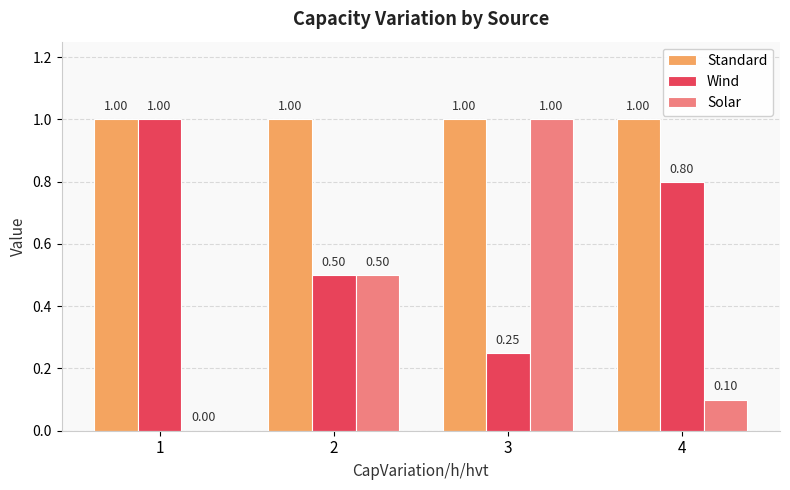

What is the sum of the Wind values at 1 and 4?

1.8